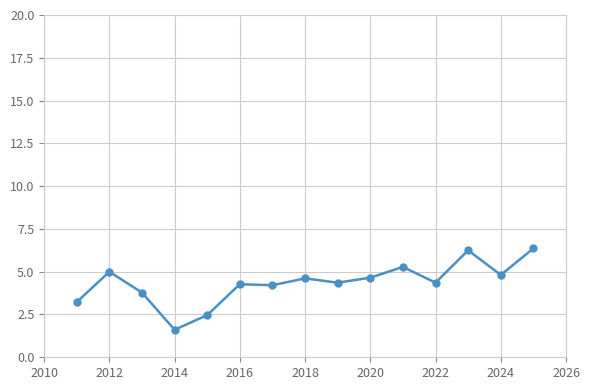

What is the sum of the values at 2022 and 2014?

6.0